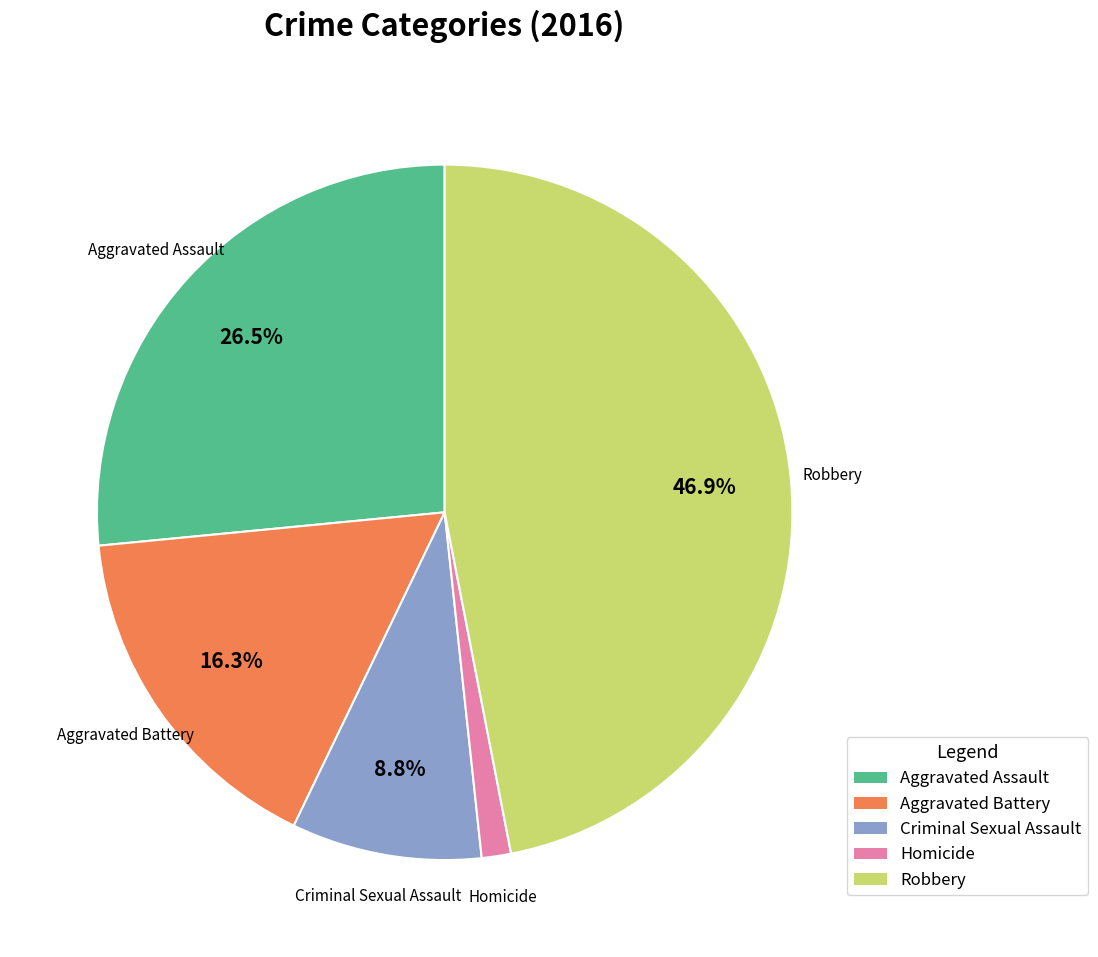

Count the number of slices in the pie.

5